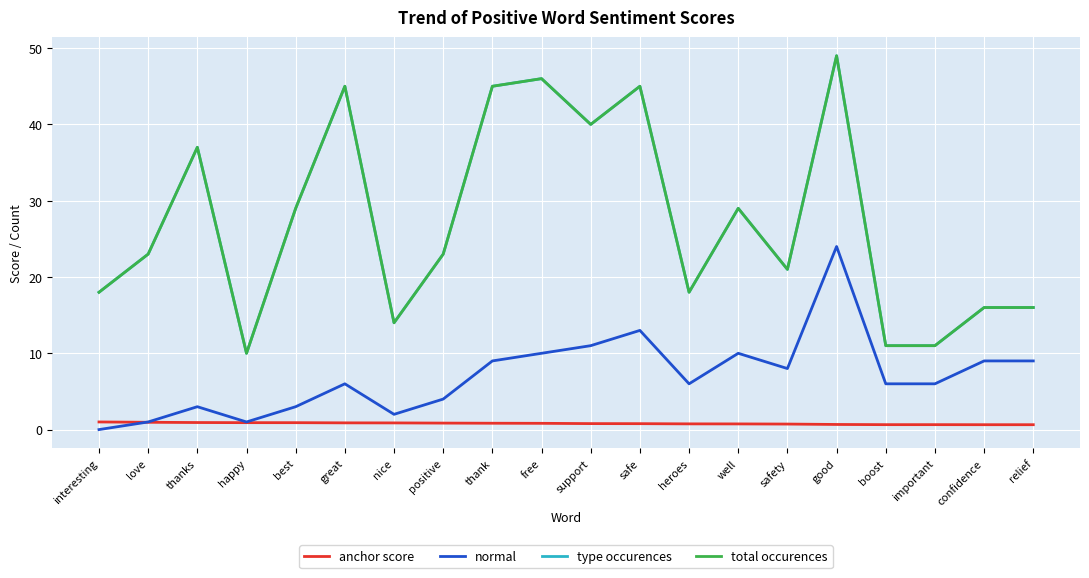

The value of anchor score at relief is 0.6. True or false?

True